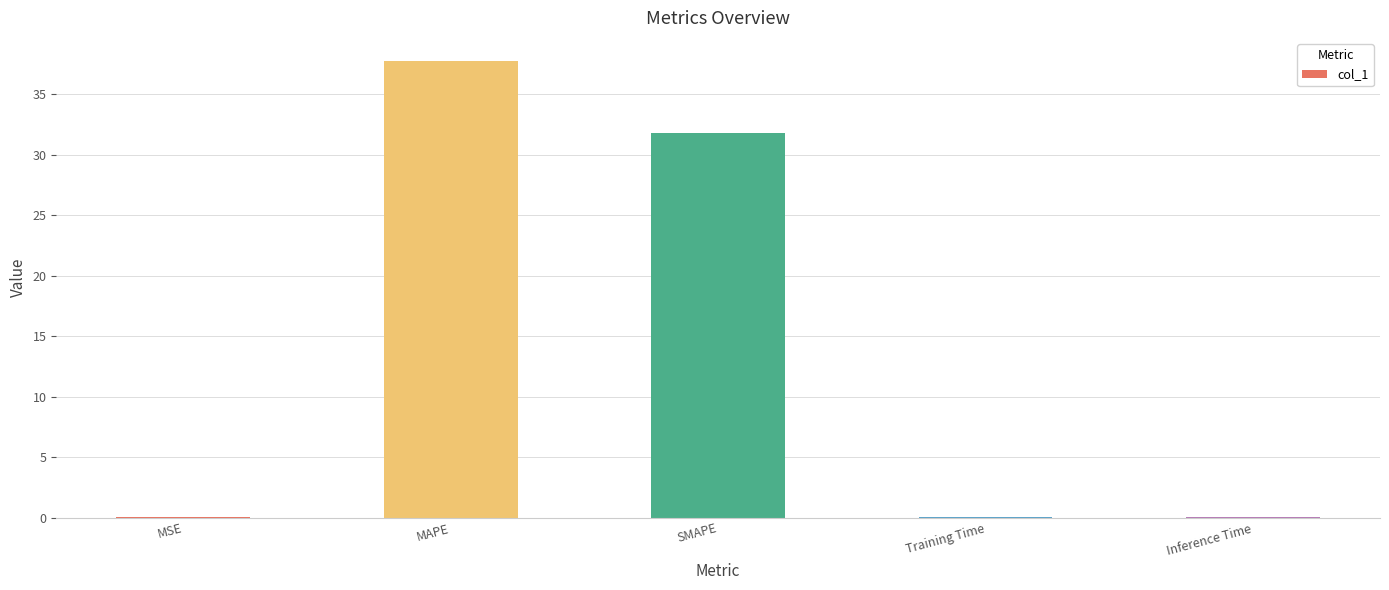

What is the change in value from MAPE to SMAPE?

-6.0